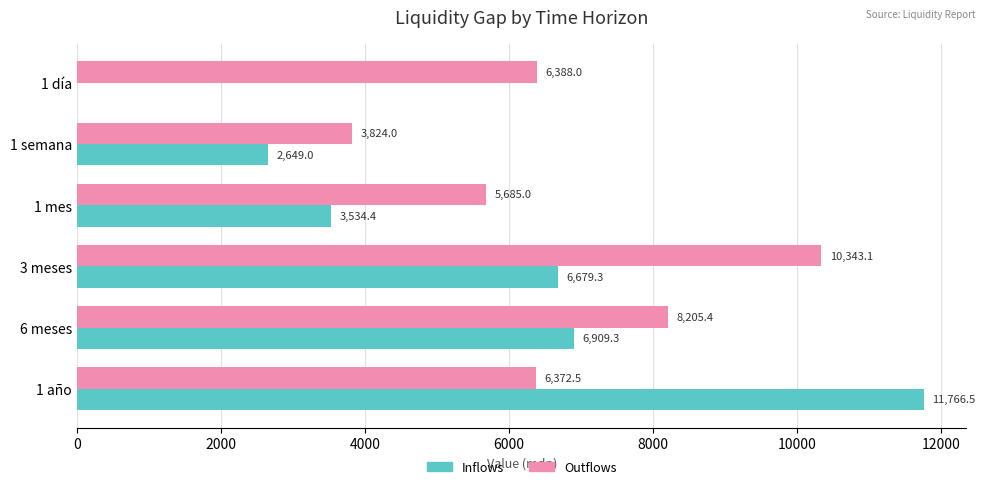

How many positive values does the Inflows series have?

5